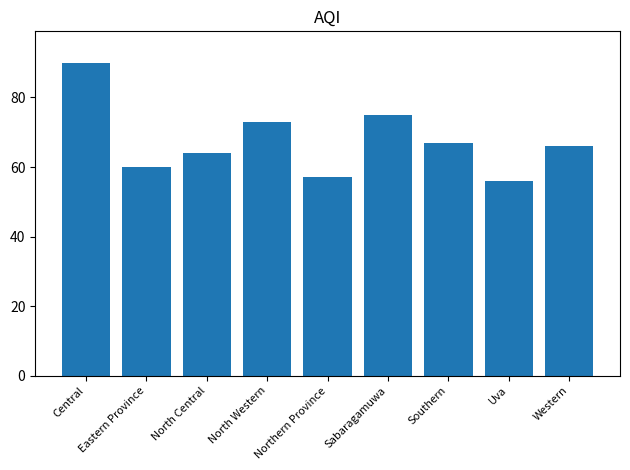

Between Southern and Northern Province, which is larger?

Southern